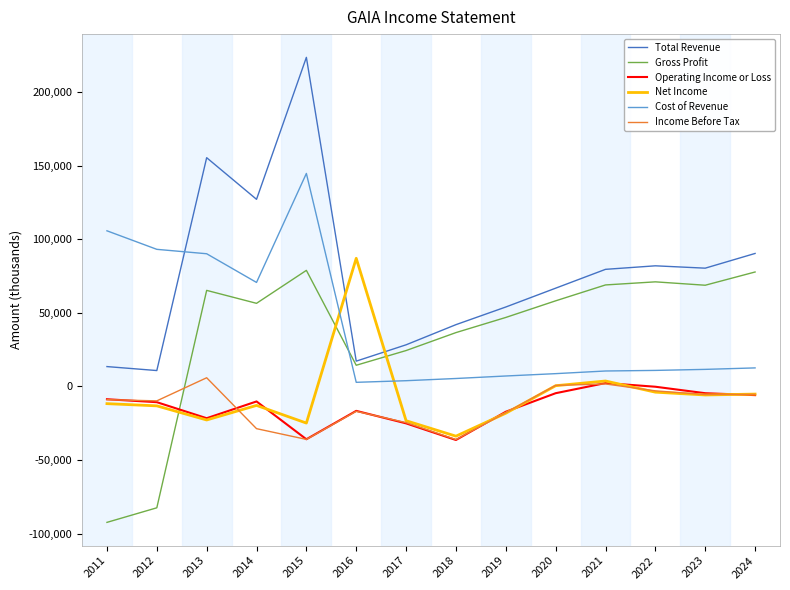

Which series has the largest range (max minus min)?

Total Revenue